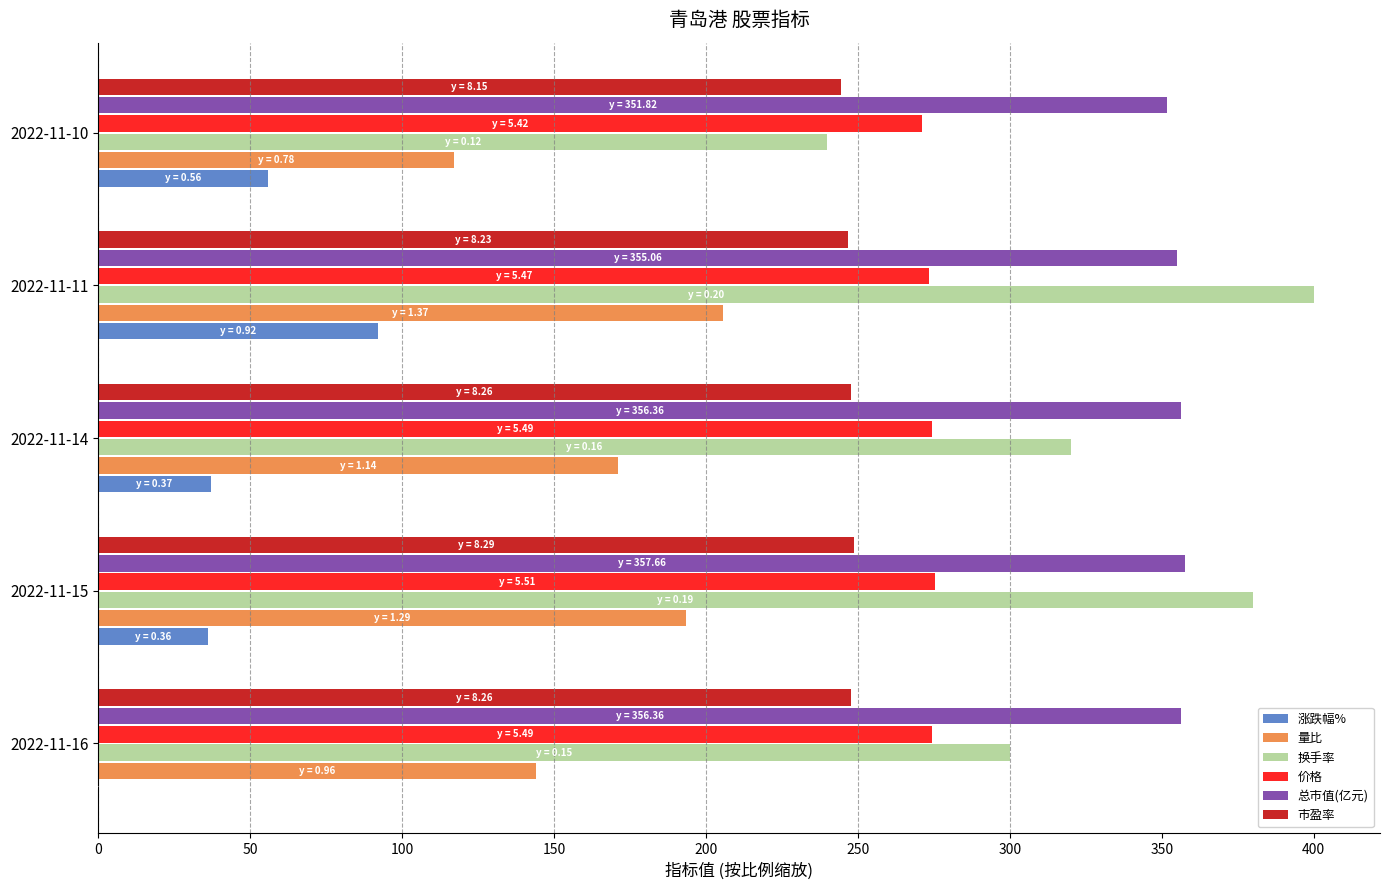

Is it true that 换手率 equals 166.2 at 2022-11-16?

False